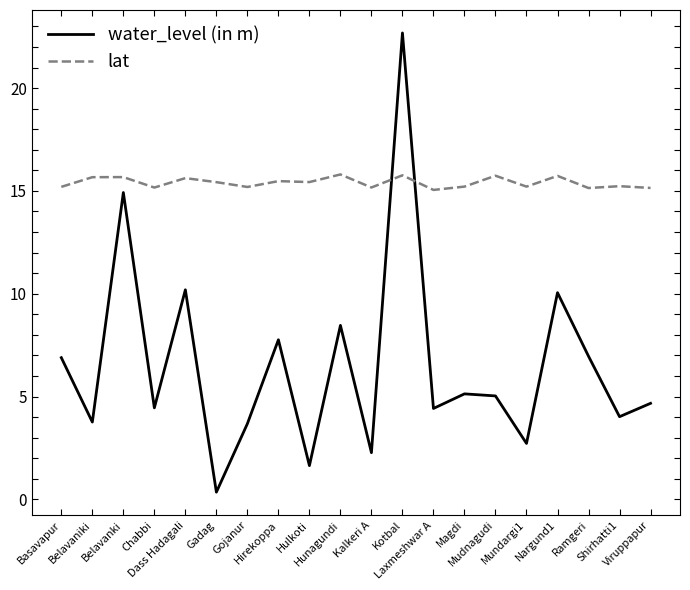

What is the sum of the water_level (in m) values at Dass Hadagali and Hulkoti?

11.8